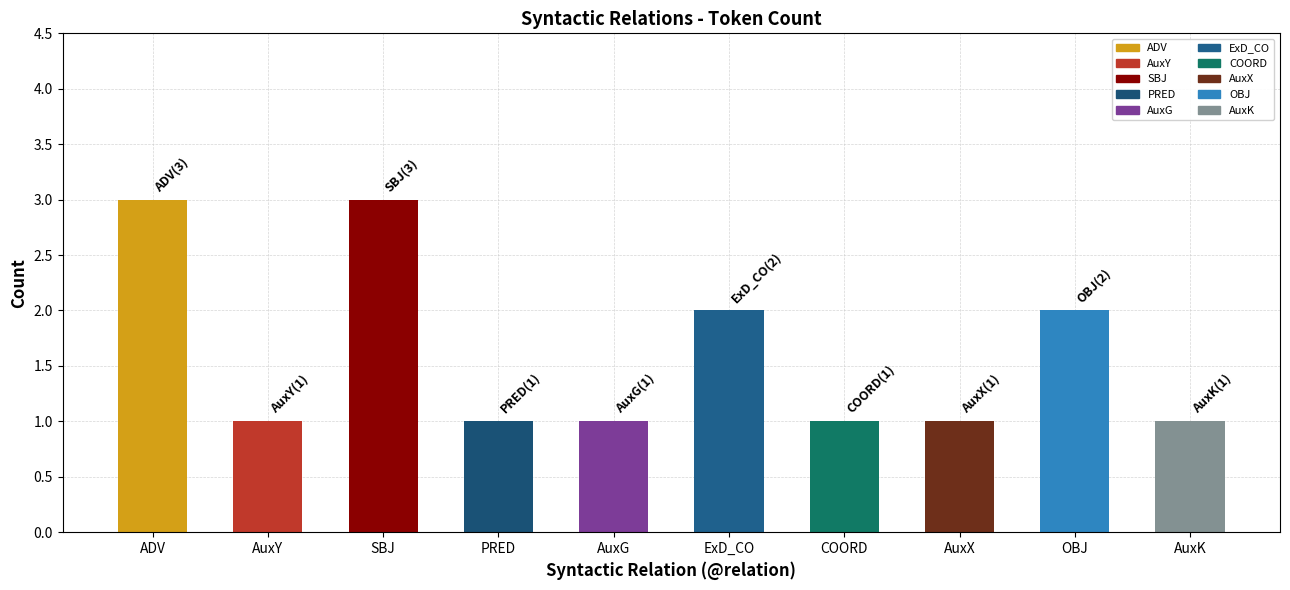

Are the bars horizontal?

No